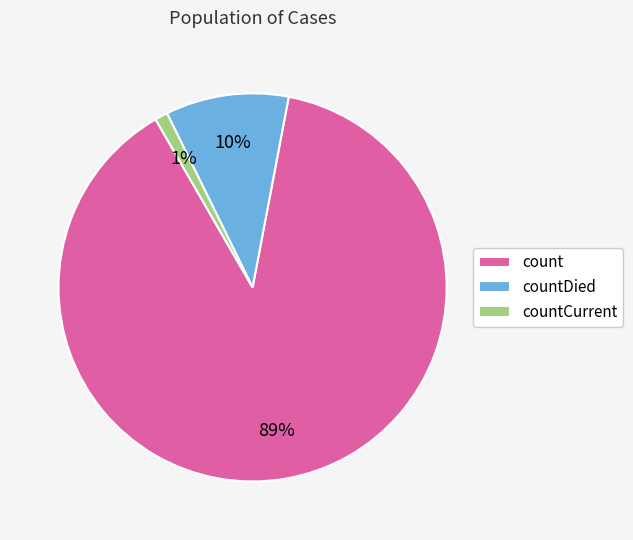

Between countCurrent and countDied, which is larger?

countDied